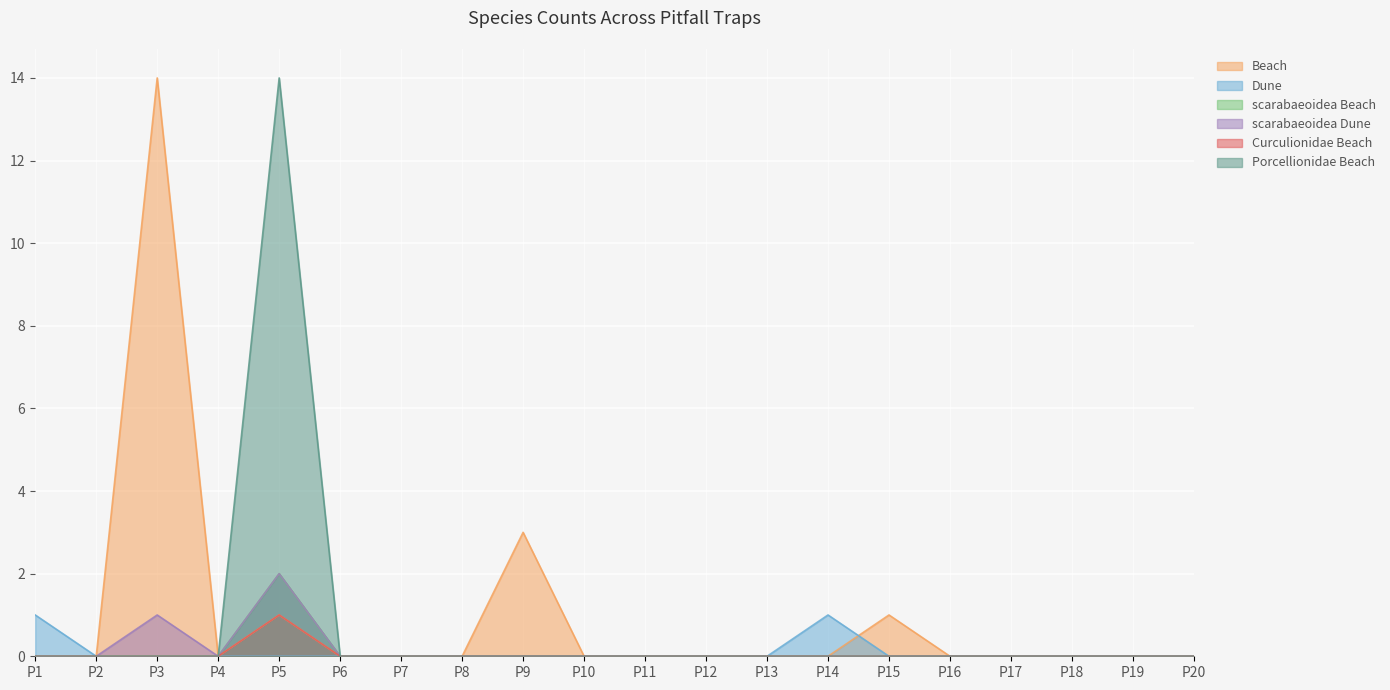

What are all the series names shown in the legend?

Beach, Dune, scarabaeoidea Beach, scarabaeoidea Dune, Curculionidae Beach, Porcellionidae Beach